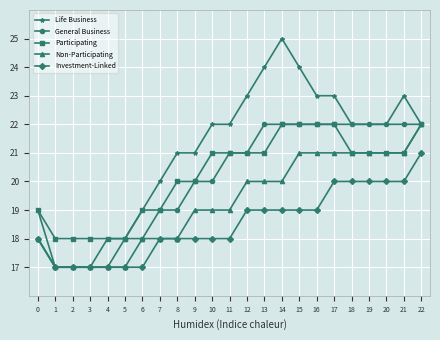

What is the value of the Non-Participating point at the 7th from the left?

18